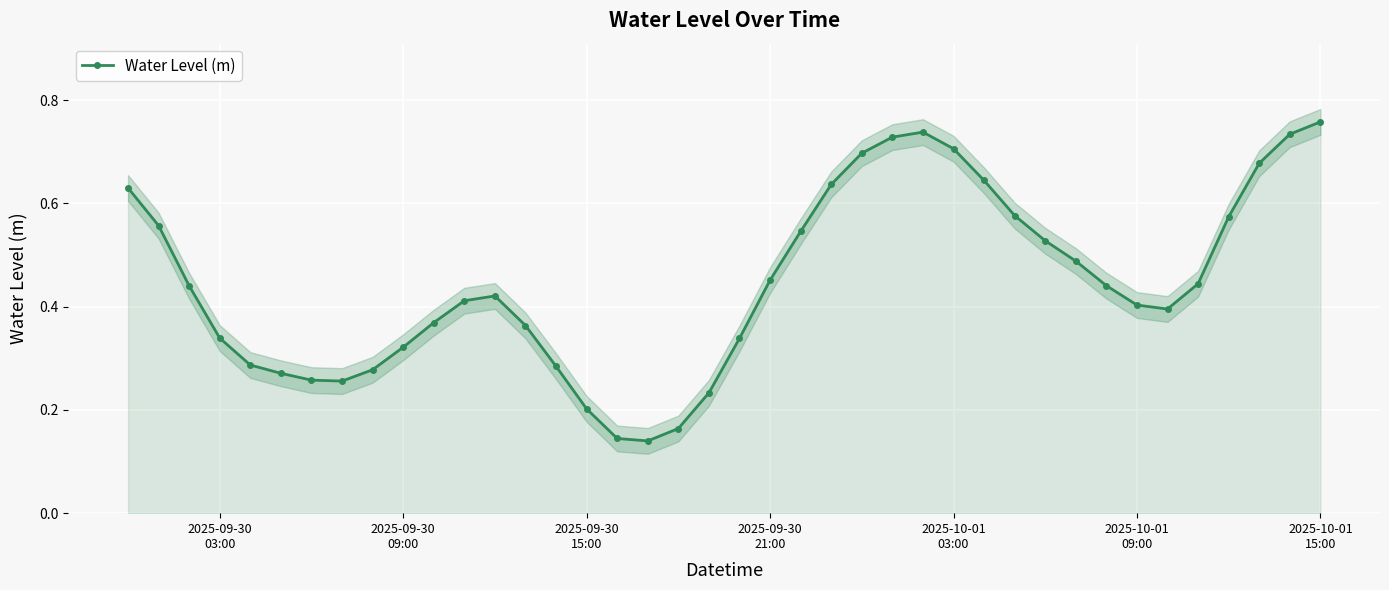

True or false: Water Level (m) has more than 0 interior local peaks.

True